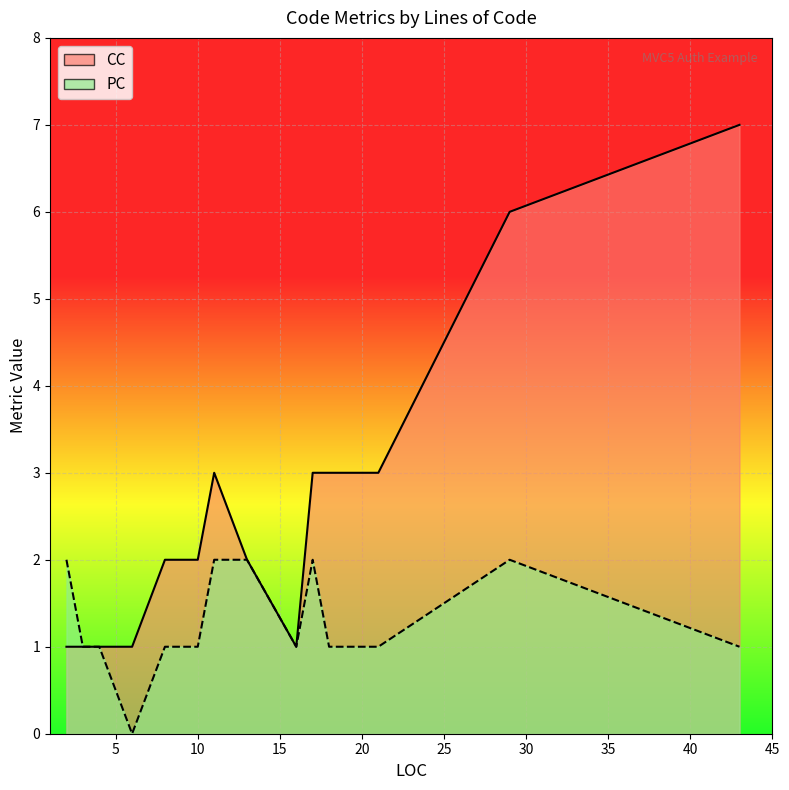

Reading left to right, transcribe all the data shown in this chart.

CC: 1	1	1	1	2	2	3	2	1	3	3	3	6	7
PC: 2	1	1	0	1	1	2	2	1	2	1	1	2	1